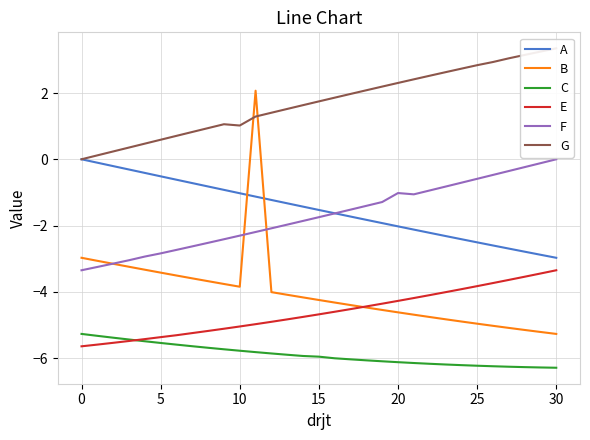

How many data points in A are less than -1?

21